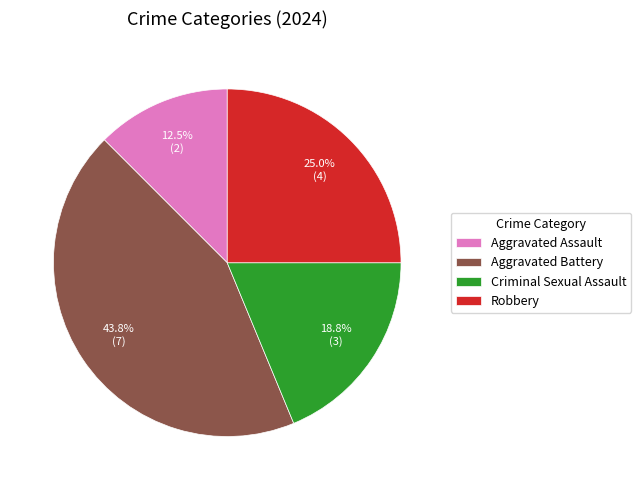

To the nearest percent, what portion does Criminal Sexual Assault represent?

19%